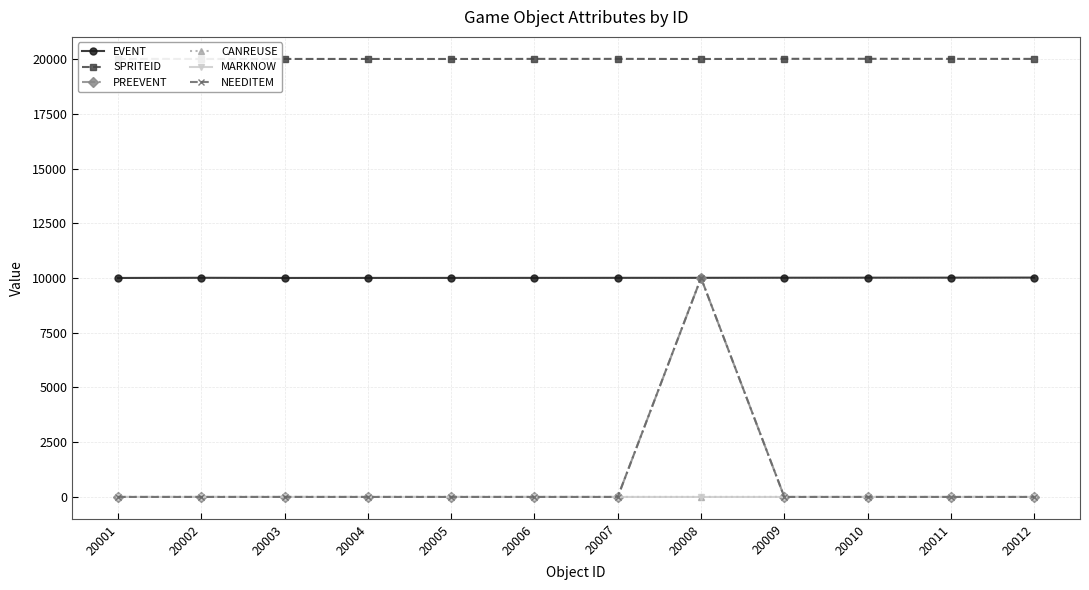

What is the minimum value for EVENT?

10001